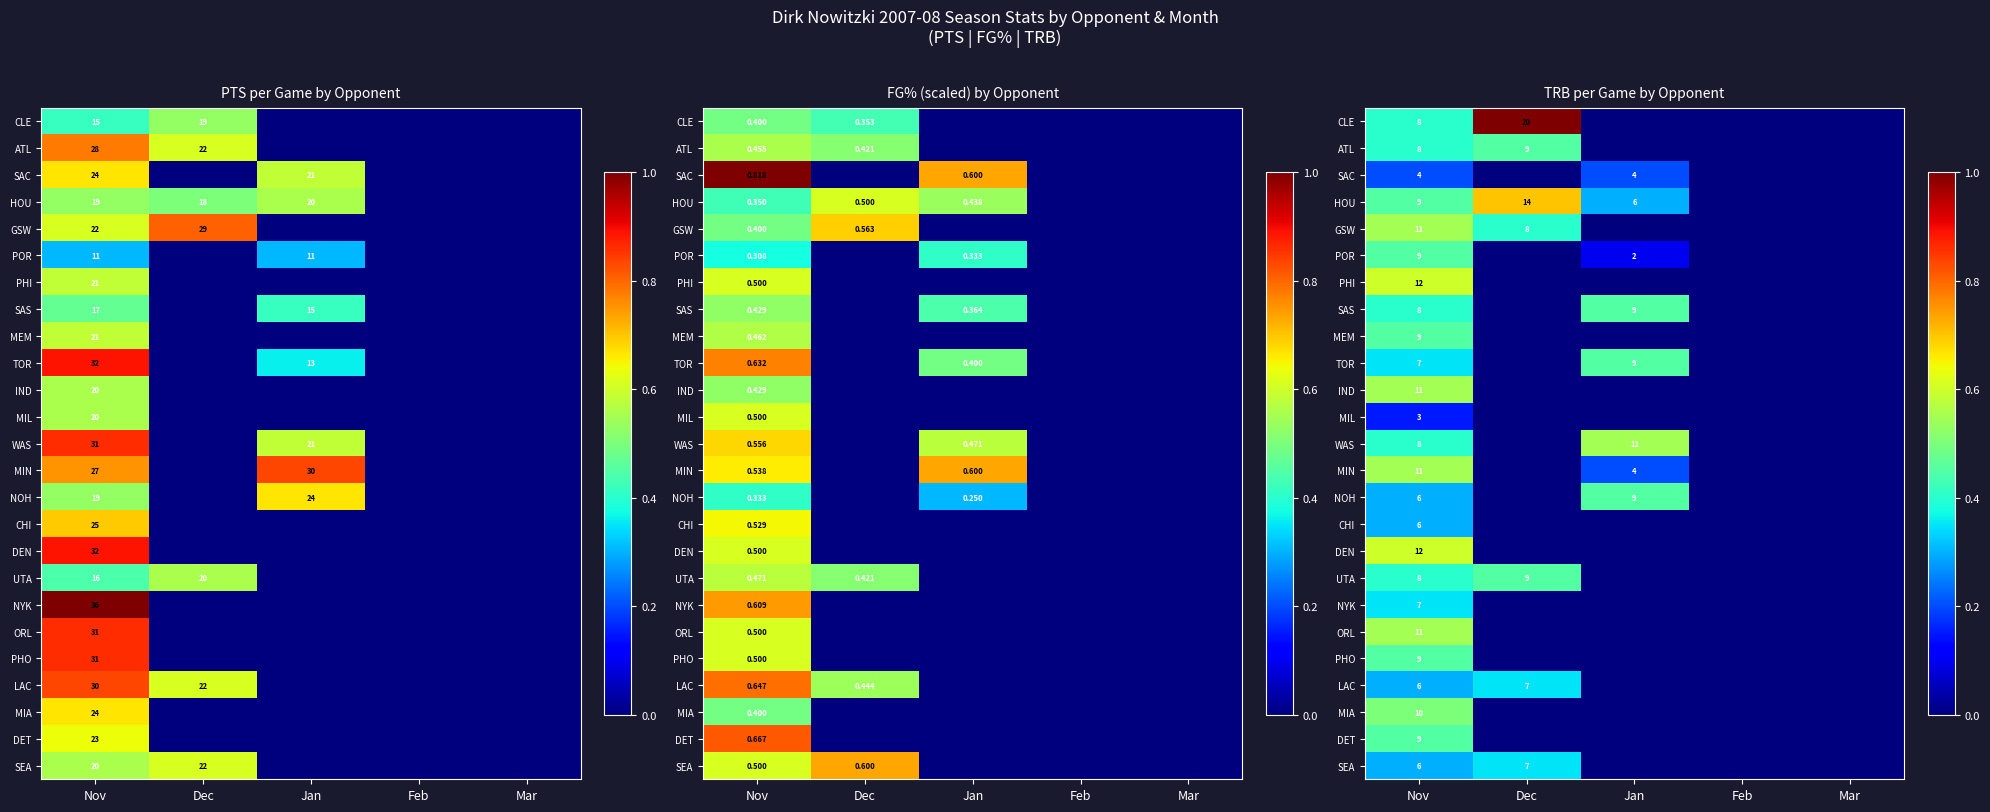

The TOR series shows -0.3 at Dec. True or false?

False